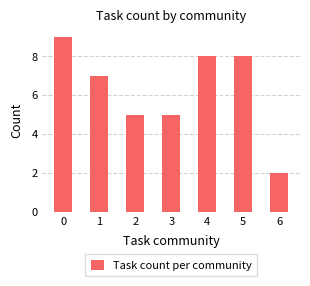

Does the chart contain stacked bars?

No